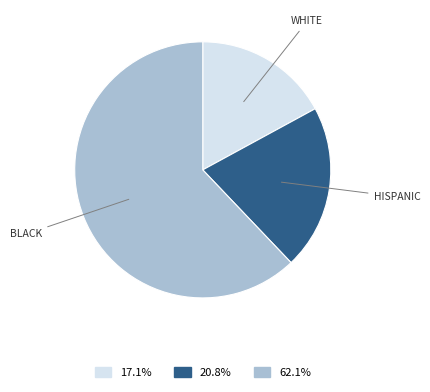

How many segments does this pie chart have?

3